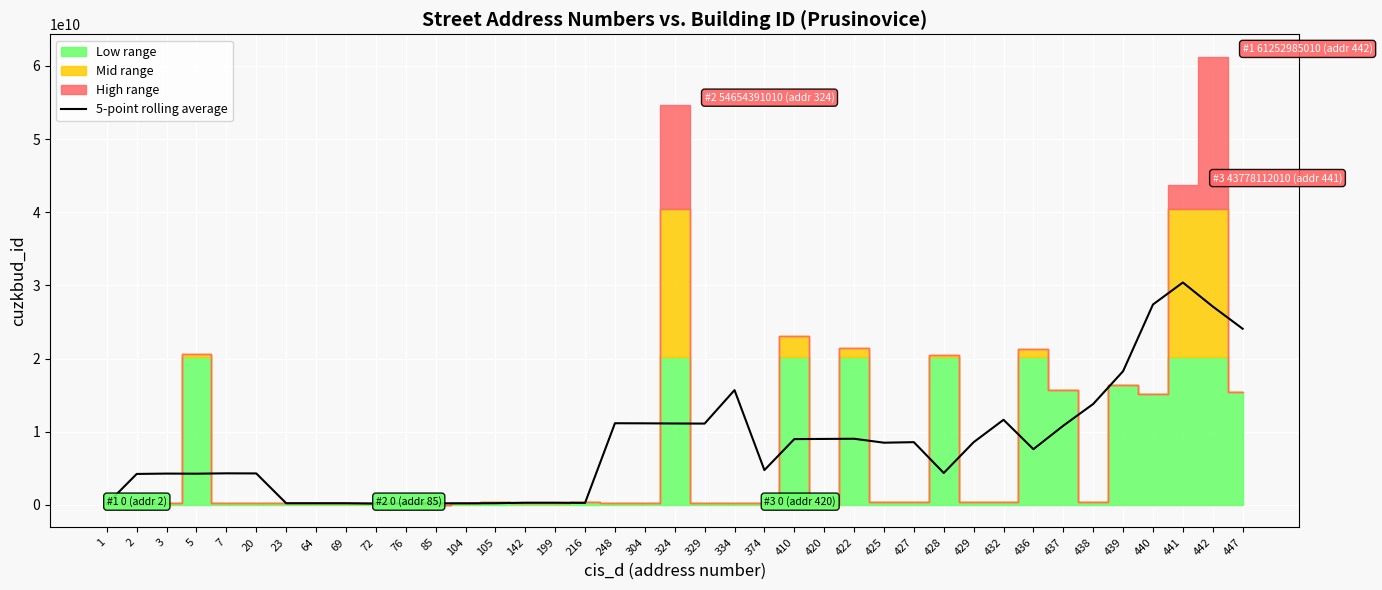

The value of 5-point rolling average at 20 is 6393707592. True or false?

False